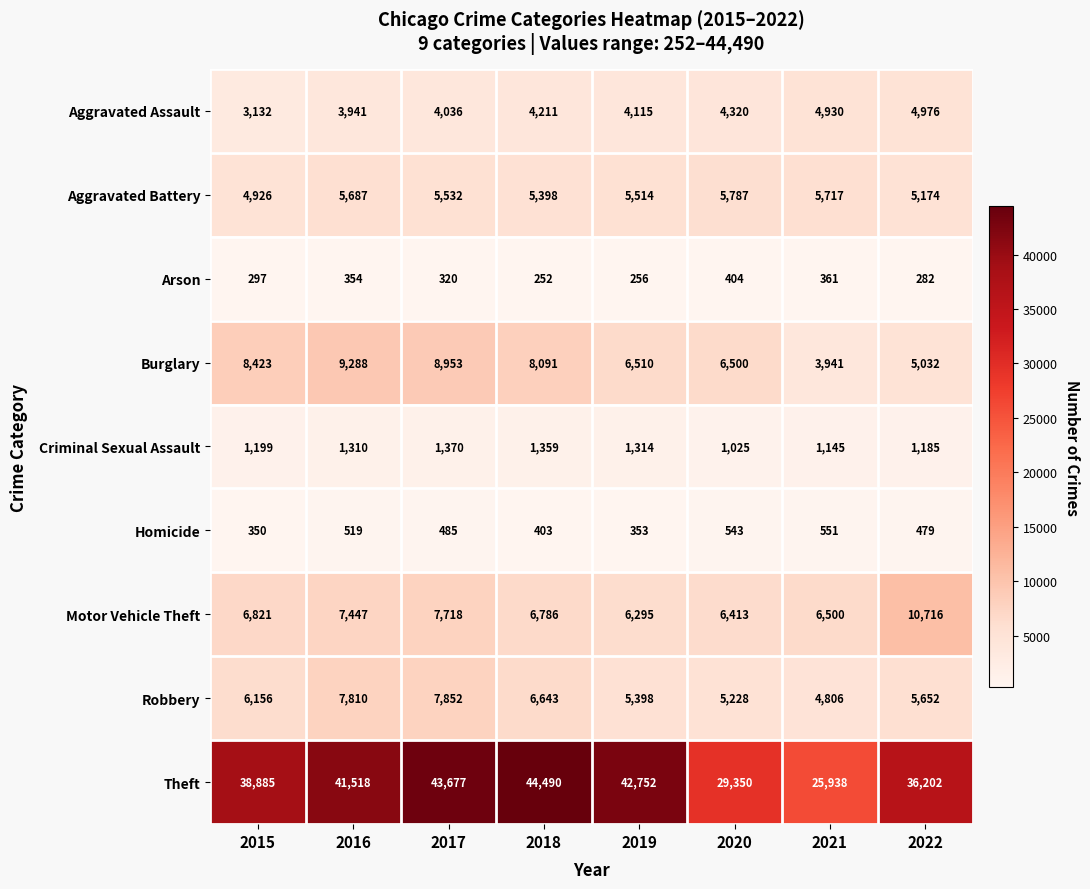

What is the difference between the highest and lowest values at 2016?

41164